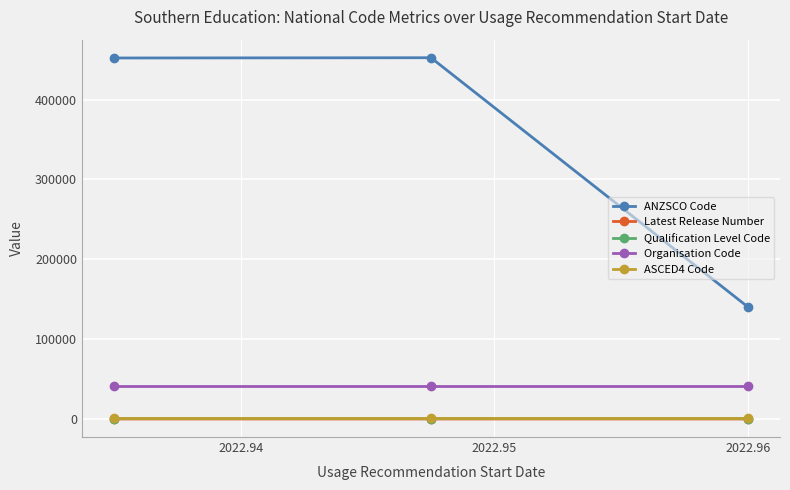

Which series has the largest total across all categories?

ANZSCO Code